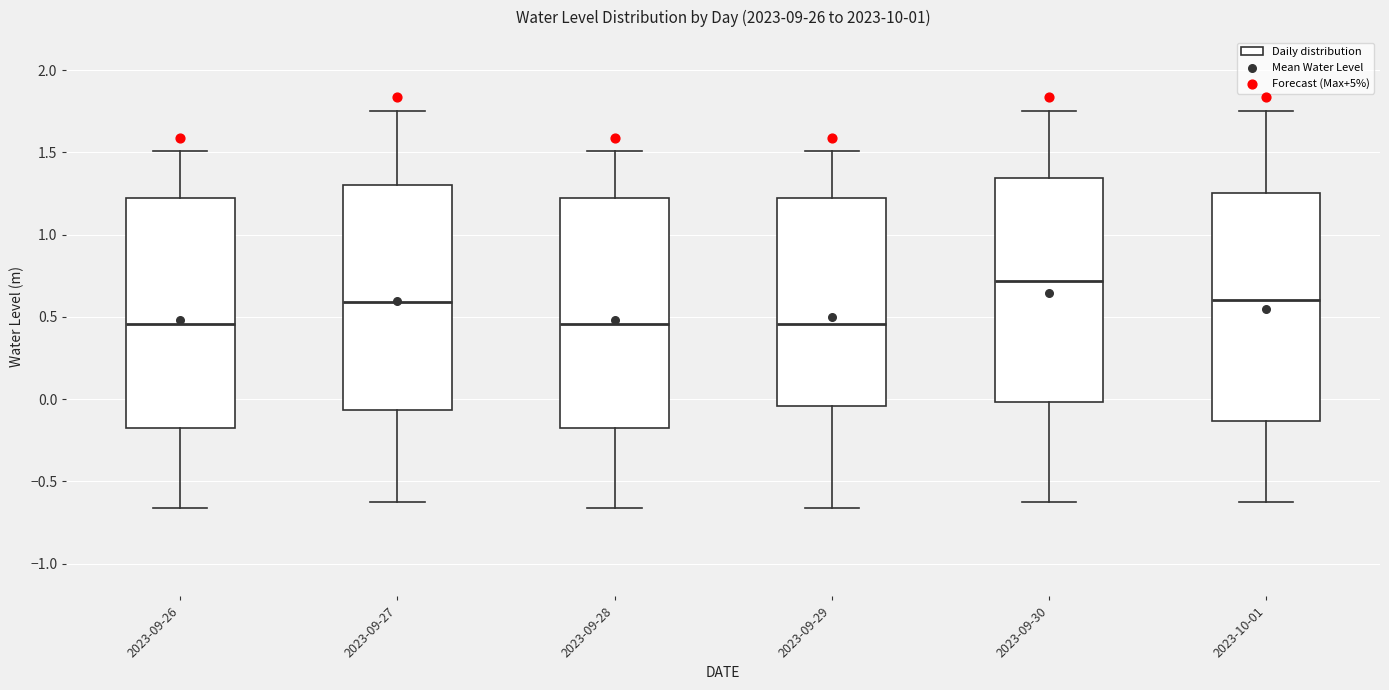

Reading left to right, read every box against the y-axis: the position of its median line, the range the box covers, and the ends of its whiskers. The values are not printed on the chart, so give them approximately, as read against the axis.

2023-09-26: median 0.45, box -0.20 to 1.20, whiskers -0.65 to 1.50
2023-09-27: median 0.60, box -0.05 to 1.30, whiskers -0.65 to 1.75
2023-09-28: median 0.45, box -0.20 to 1.20, whiskers -0.65 to 1.50
2023-09-29: median 0.45, box -0.05 to 1.20, whiskers -0.65 to 1.50
2023-09-30: median 0.70, box 0.00 to 1.35, whiskers -0.65 to 1.75
2023-10-01: median 0.60, box -0.15 to 1.25, whiskers -0.65 to 1.75